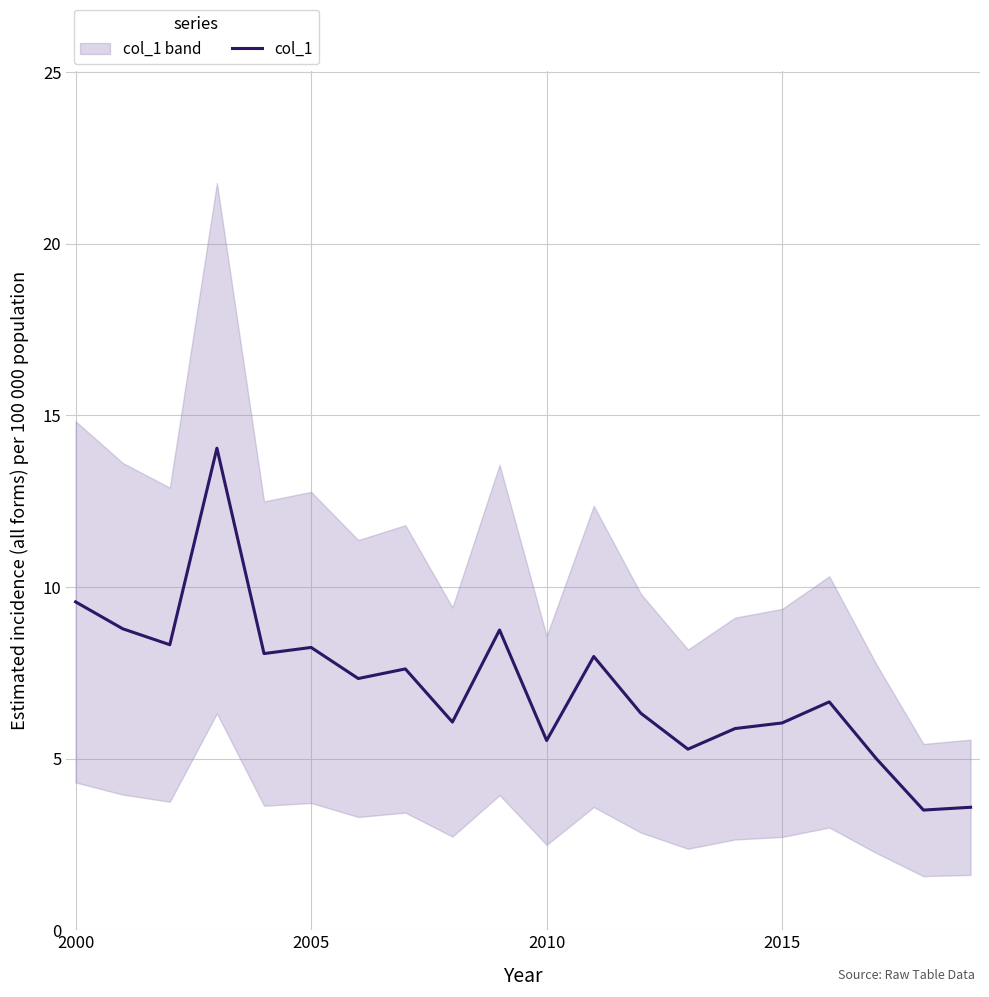

At which label does col_1 first exceed 7?

2000